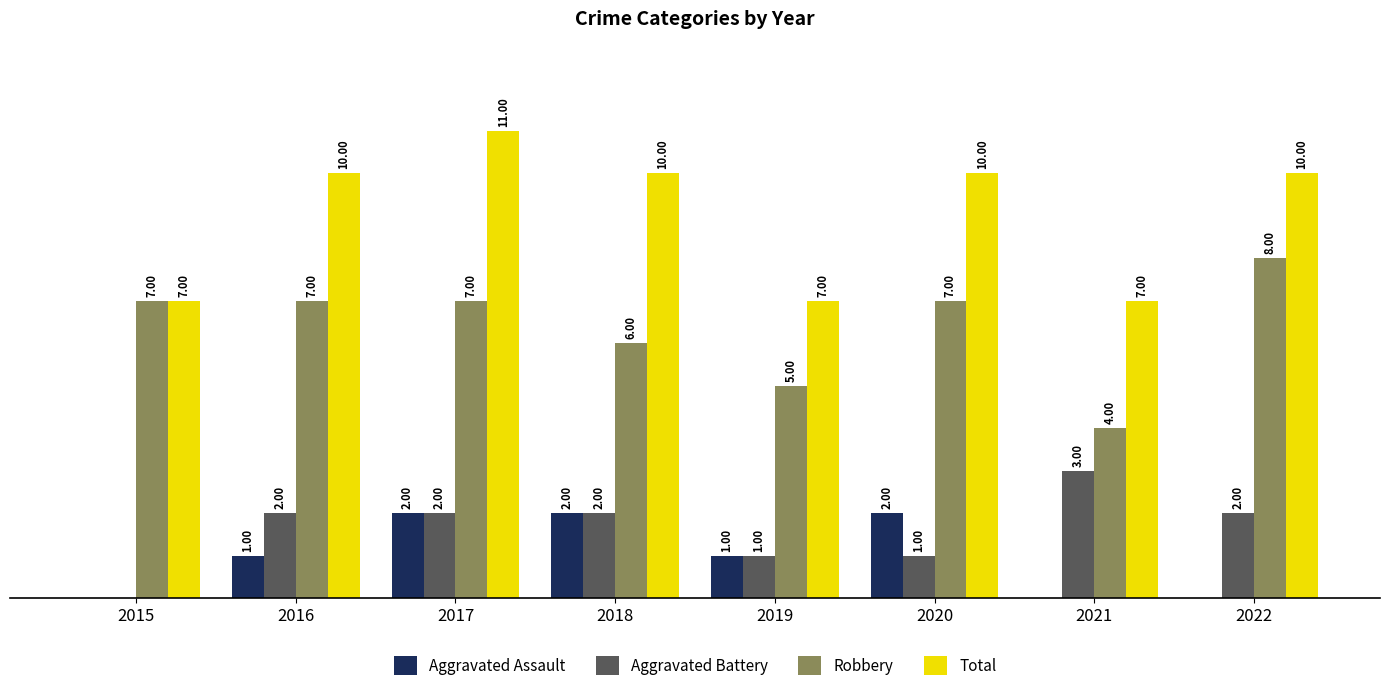

Which series changed the most between 2015 and 2020?

Total